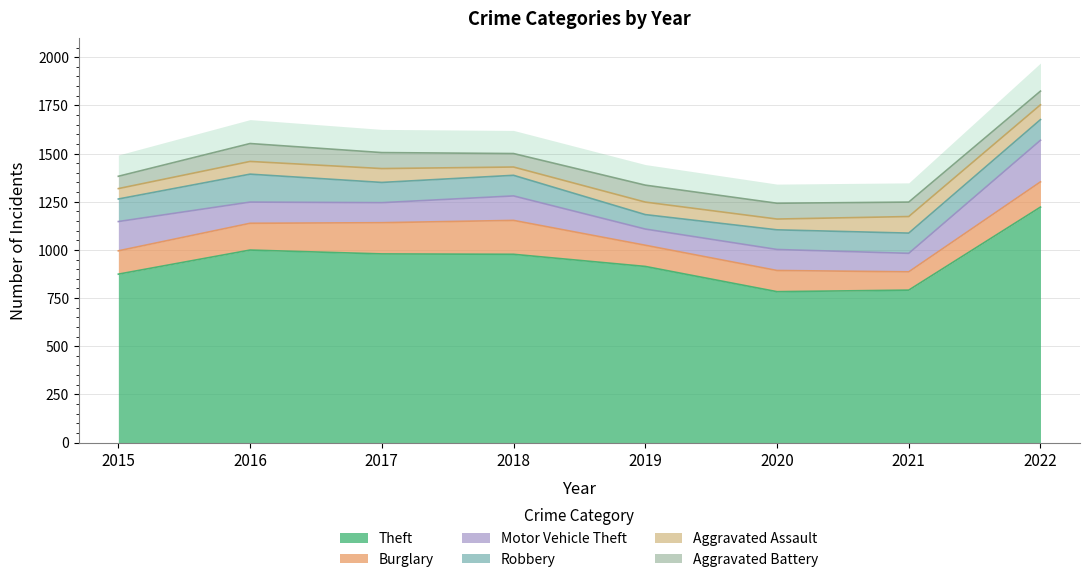

What is the difference between the Aggravated Assault values at 2020 and 2022?

21